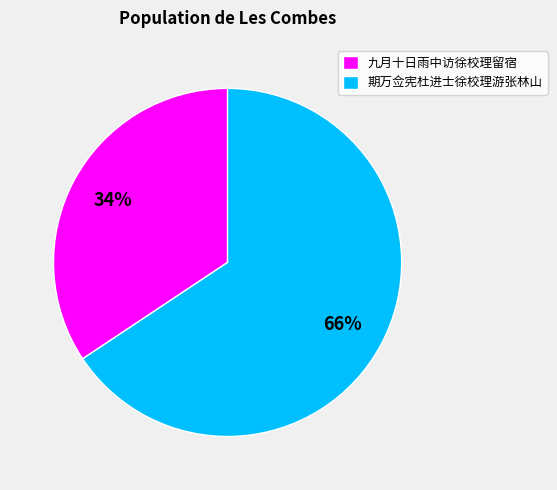

What is the largest slice in the pie chart?

期万佥宪杜进士徐校理游张林山